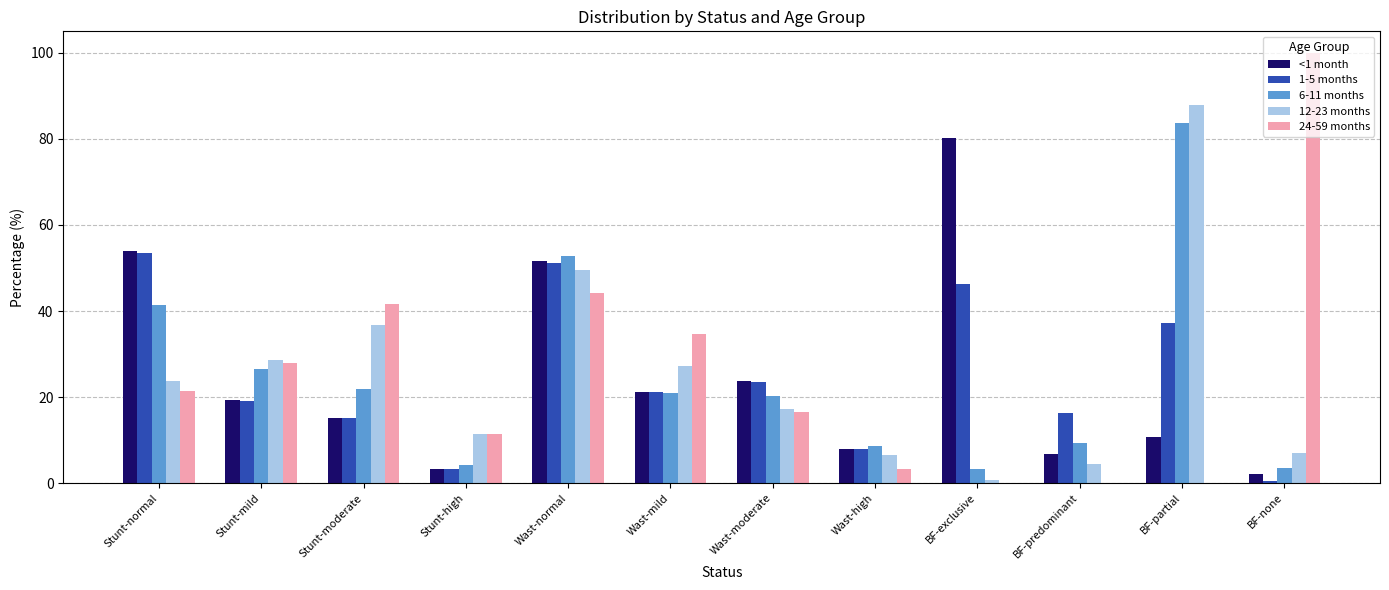

At which category does the chart reach its peak across all series?

BF-none